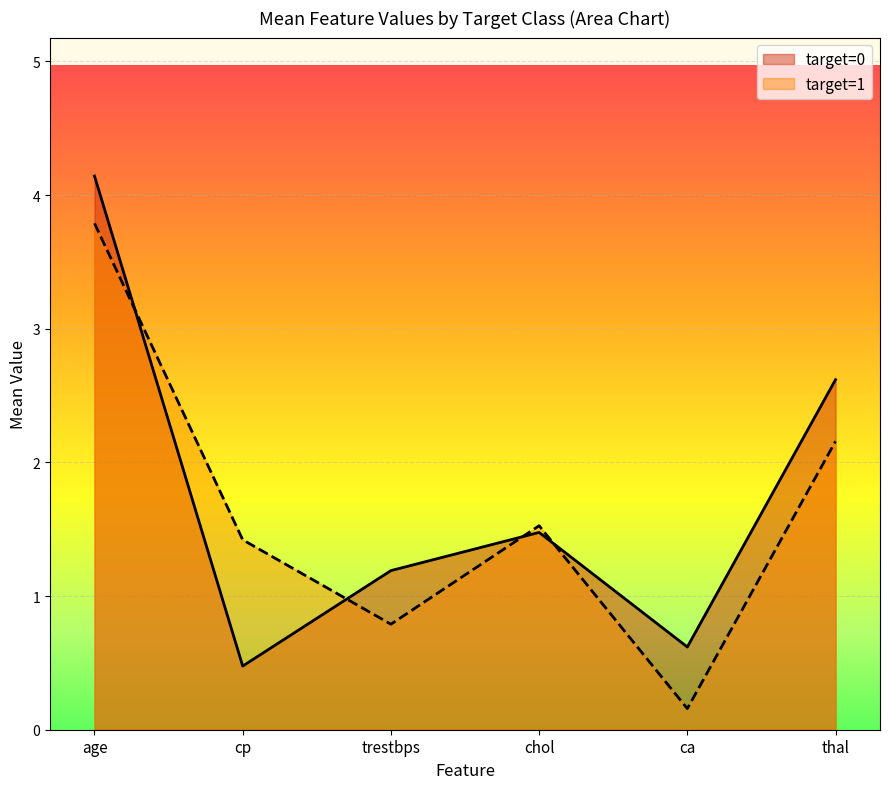

What is the difference between the ca values at target=1 and target=0?

0.4